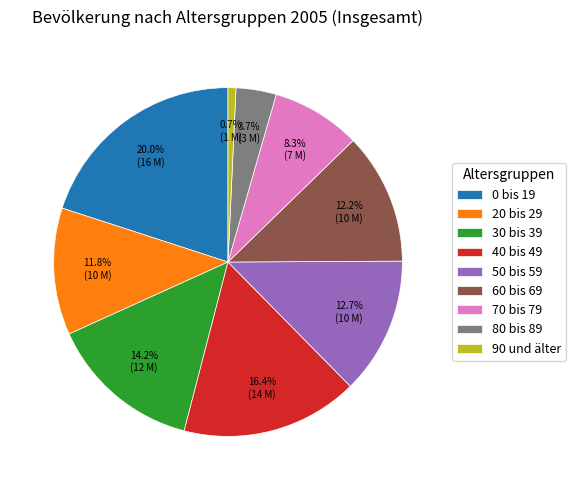

Approximately how many times larger is the value at 20 bis 29 compared to 60 bis 69?

1.0